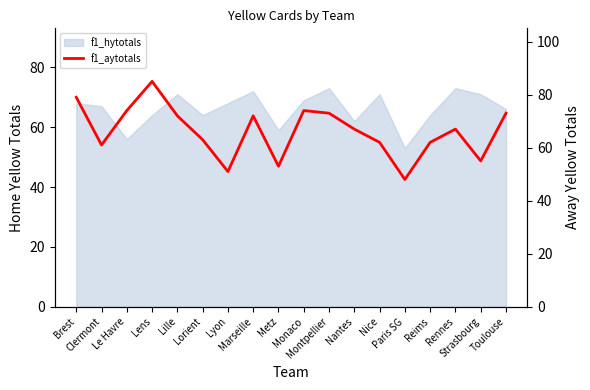

Does the chart have visible grid lines?

No